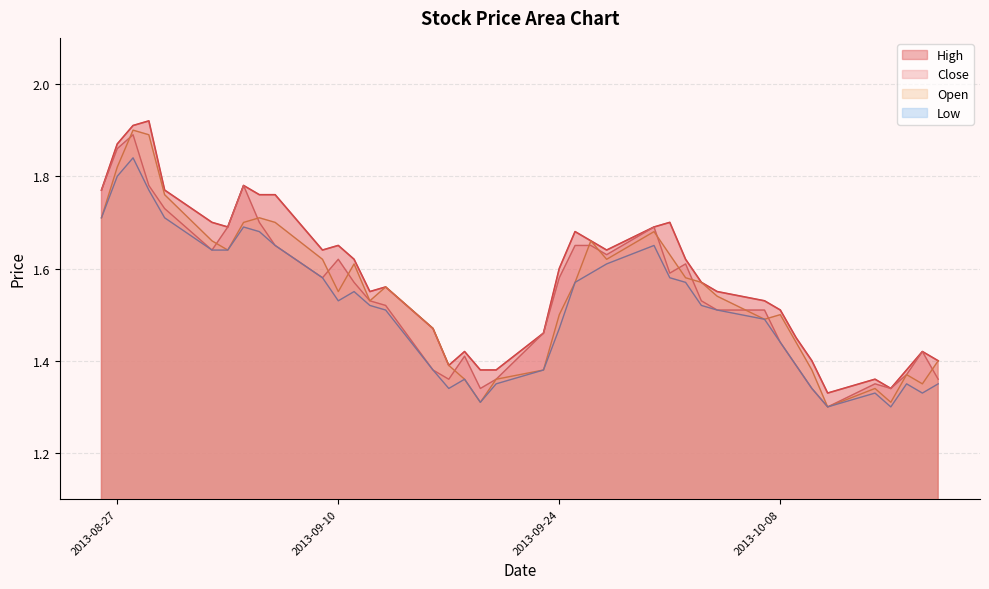

At which category is the sum across all series the highest?

2013-08-28